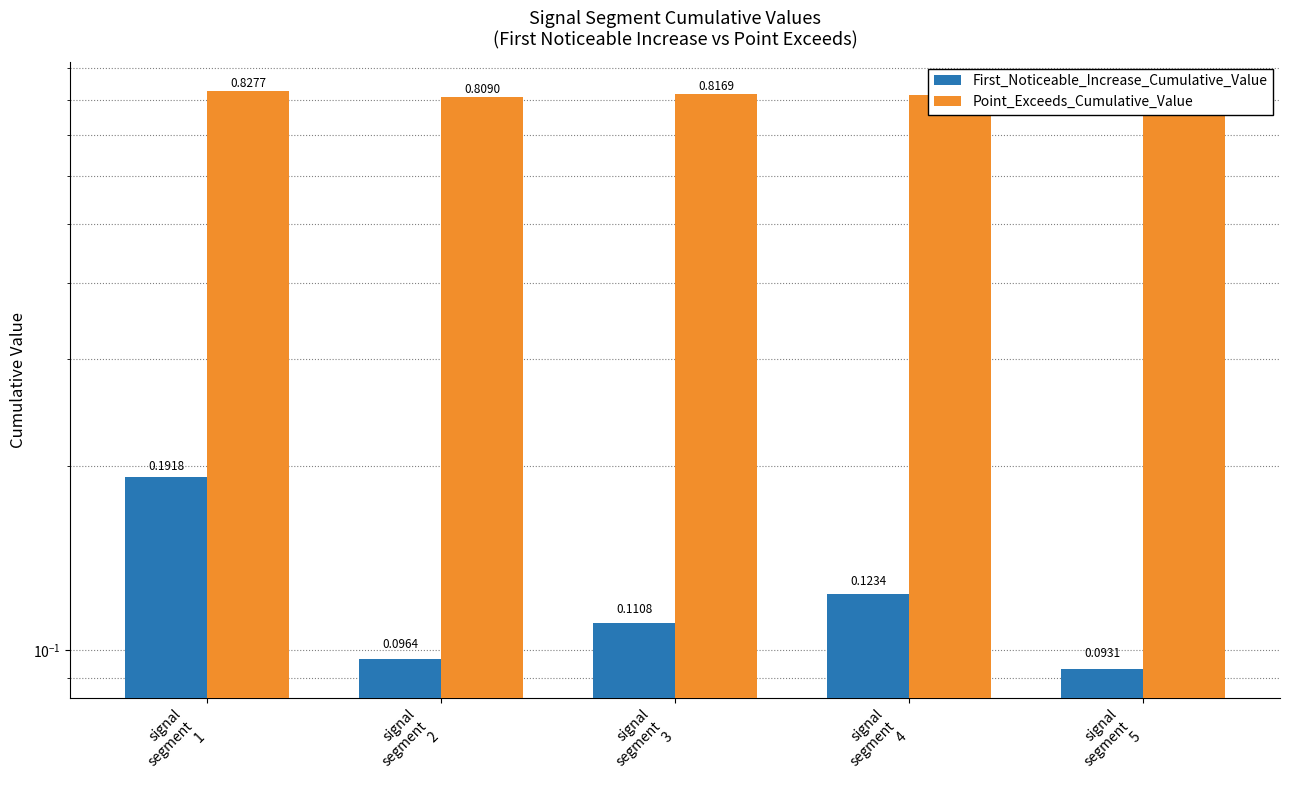

What is the label of the 3rd bar from the right?

signal
segment
3